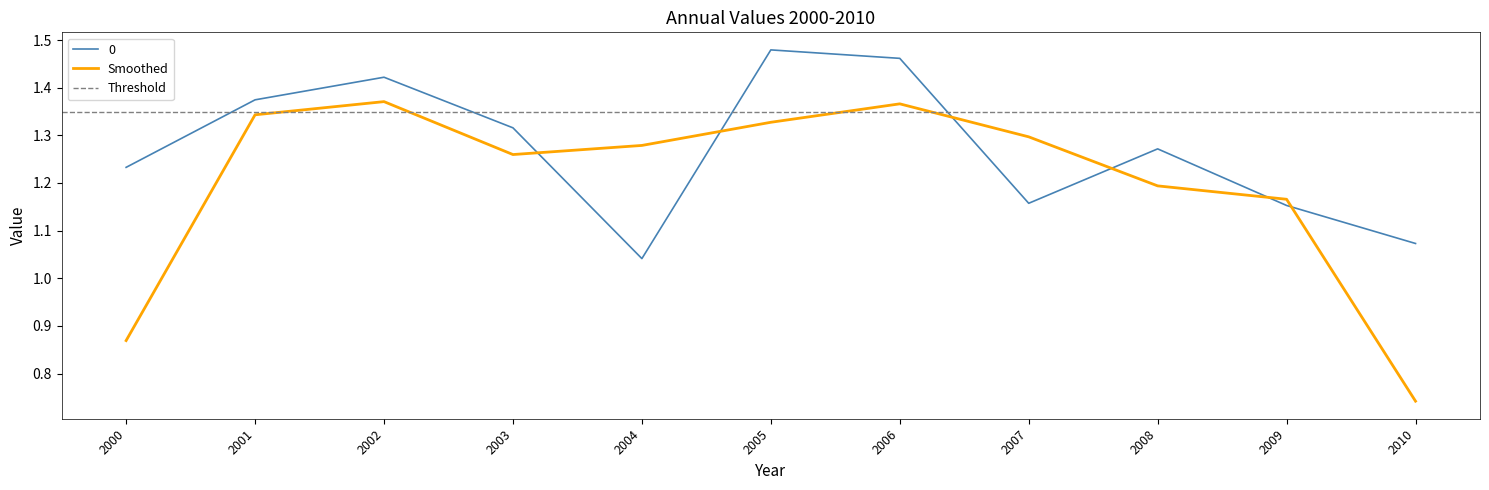

Between which two adjacent categories do Smoothed and 0 first intersect?

2003 and 2004